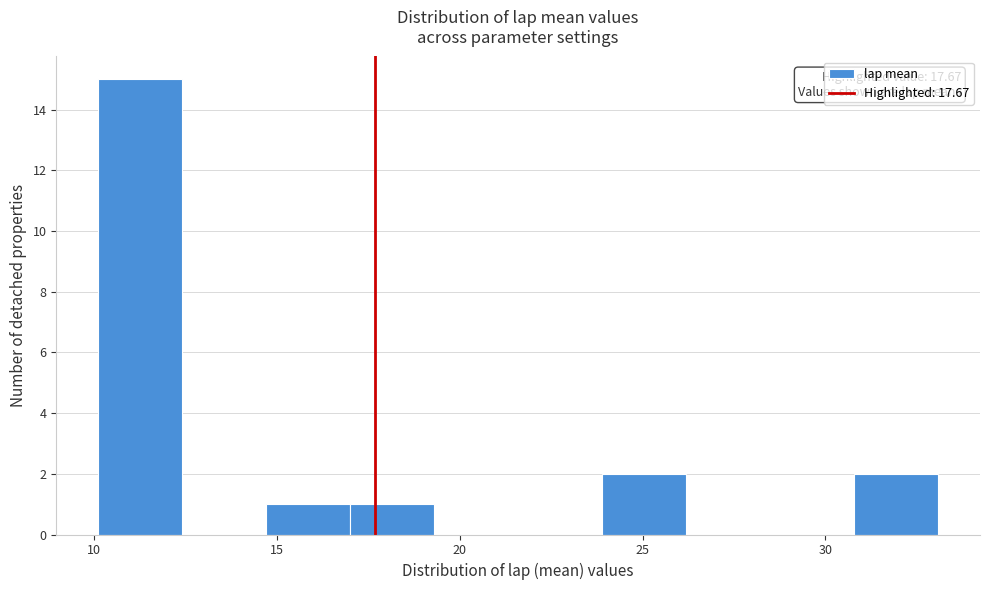

Which range on the x-axis has the tallest bar?

10.0 to 12.5